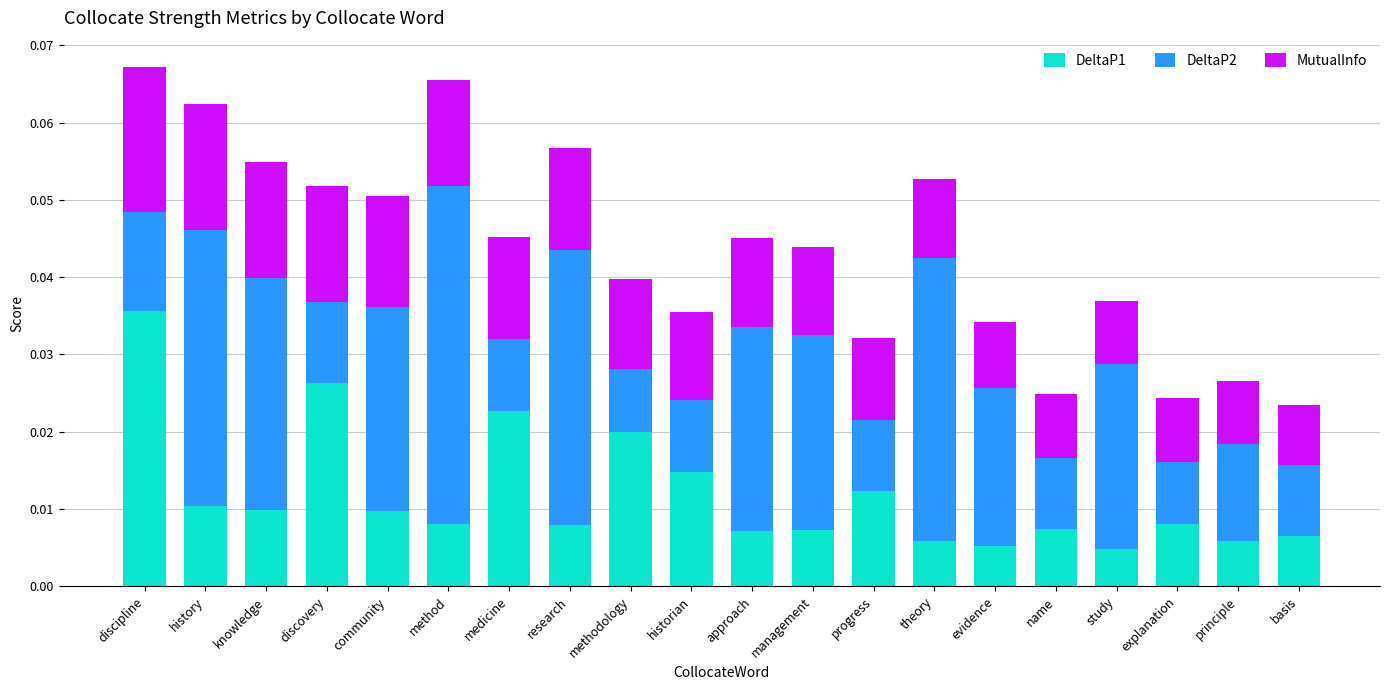

How many data points does each series have?

20